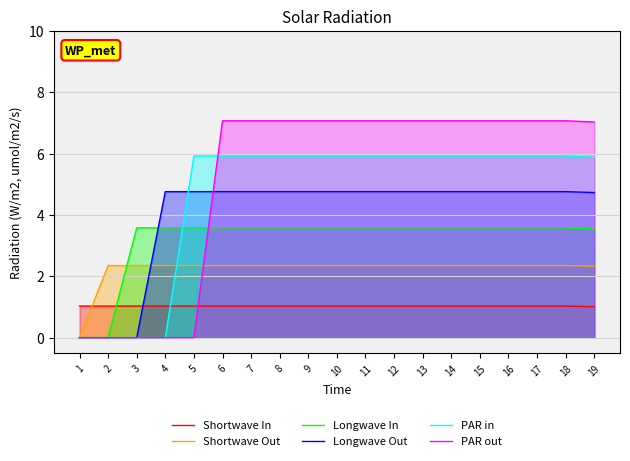

Is it true that Shortwave In equals 1.5 at 2?

False